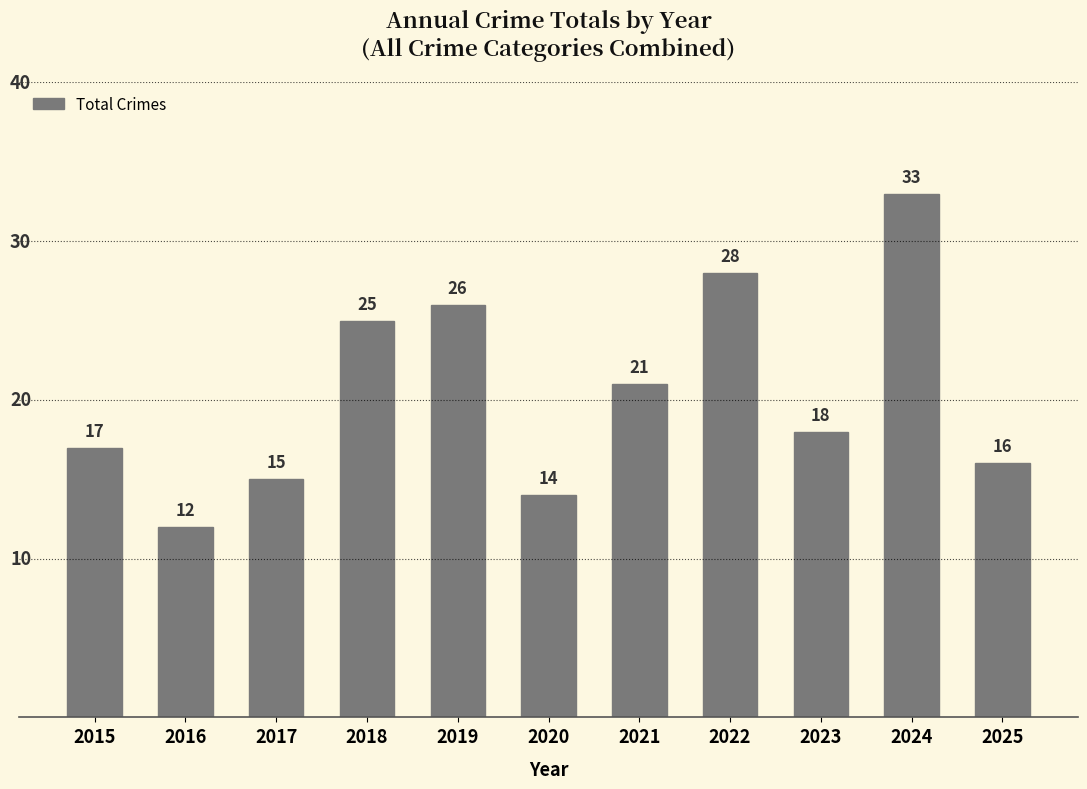

What is the sum of the values at 2020 and 2025?

30